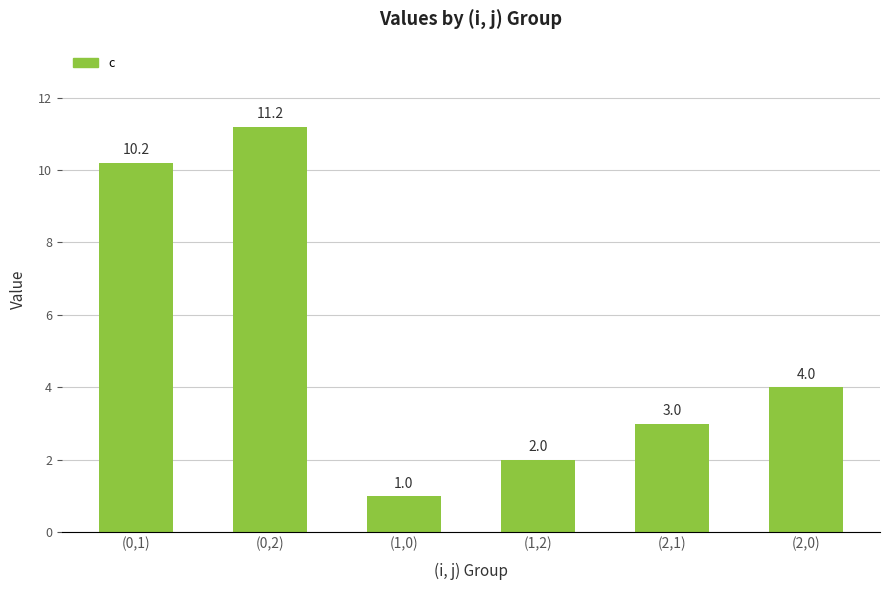

True or false: the data shows 3.0 at (2,1).

True